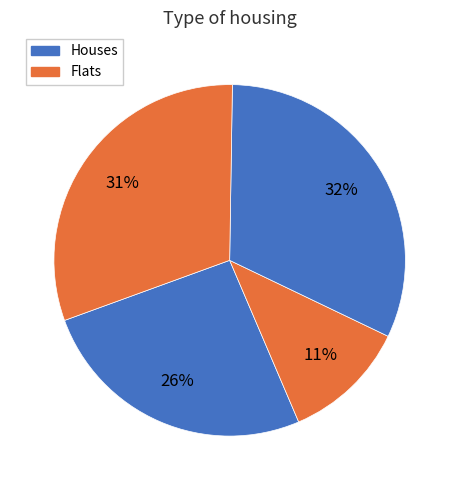

Does any single category account for the majority?

No